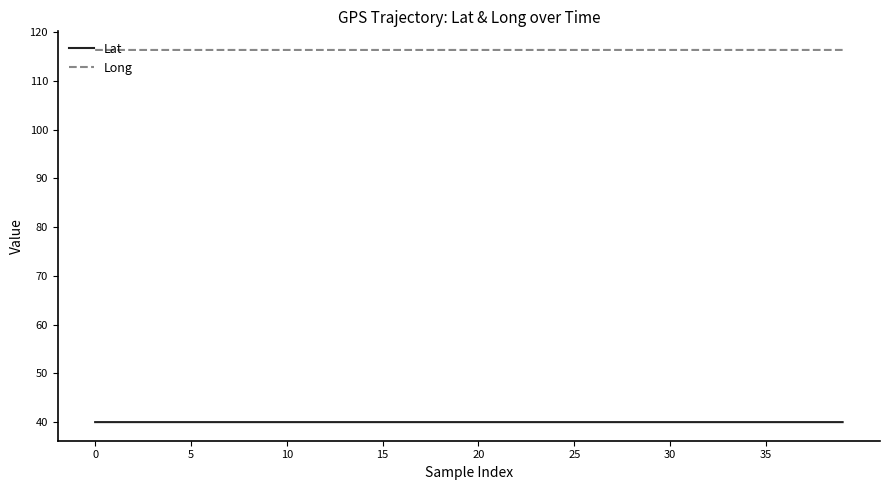

What are all the series names shown in the legend?

Lat, Long